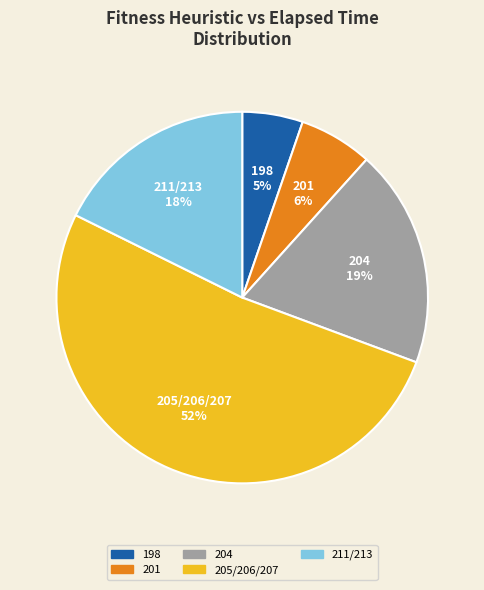

Is it true that 205/206/207 is 52% of the pie?

True